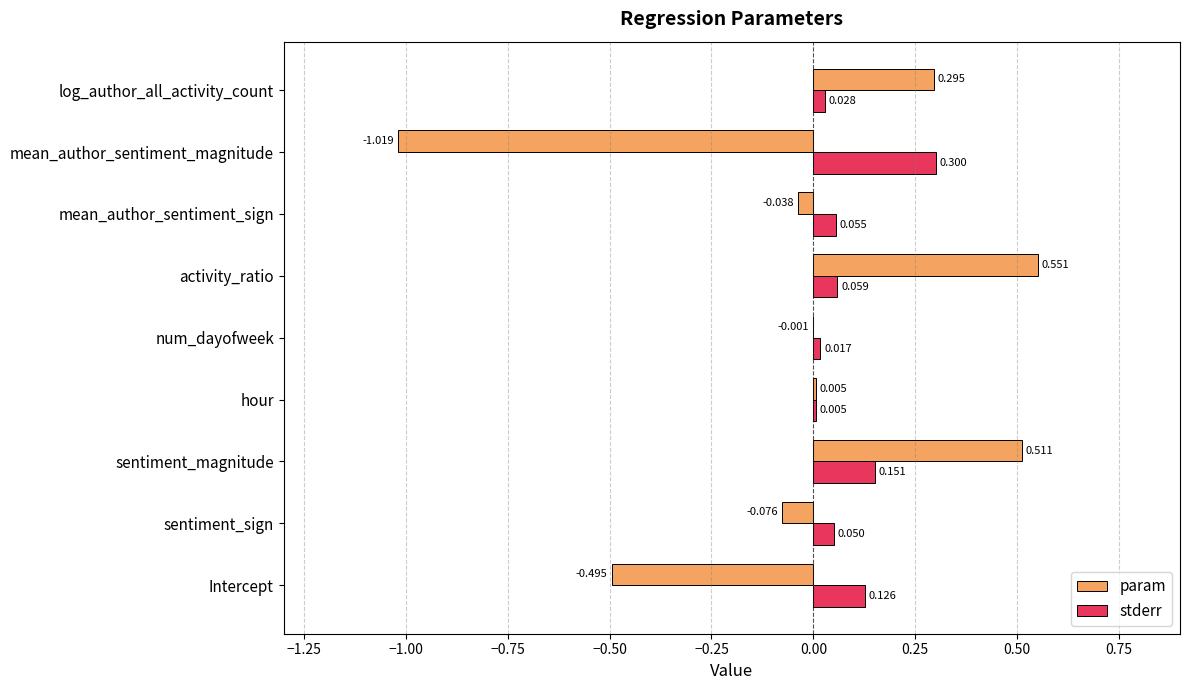

Is the value of stderr at hour greater than the value of param at log_author_all_activity_count?

No